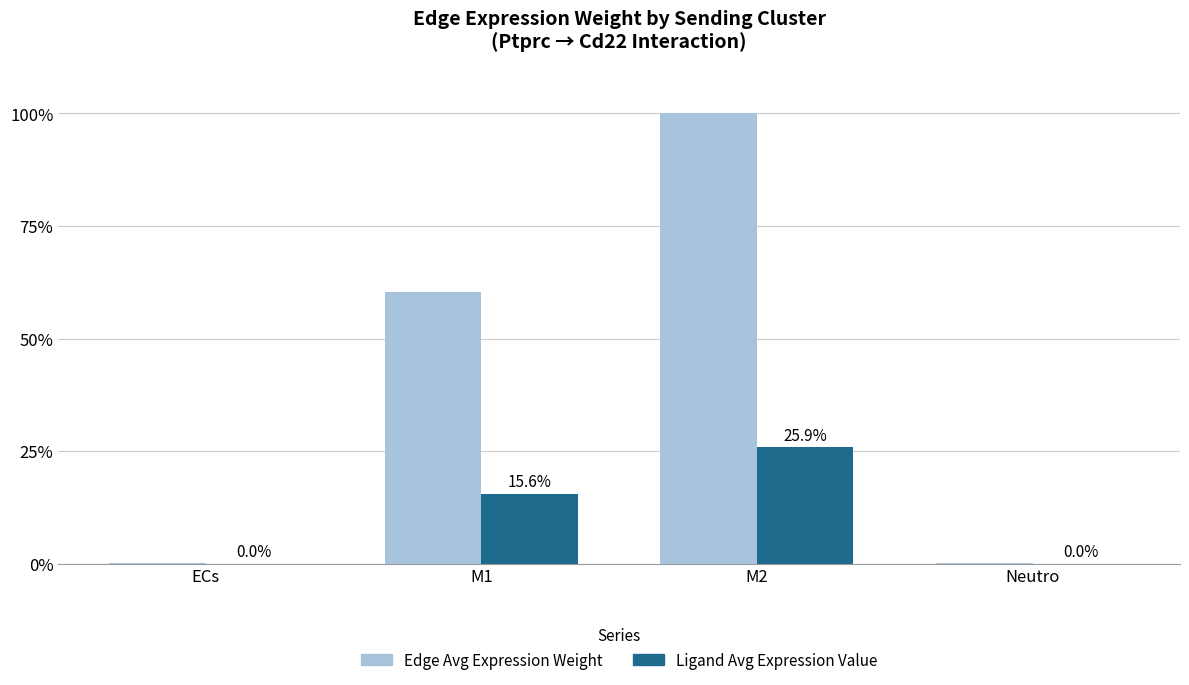

What are all the series names shown in the legend?

Edge Avg Expression Weight, Ligand Avg Expression Value